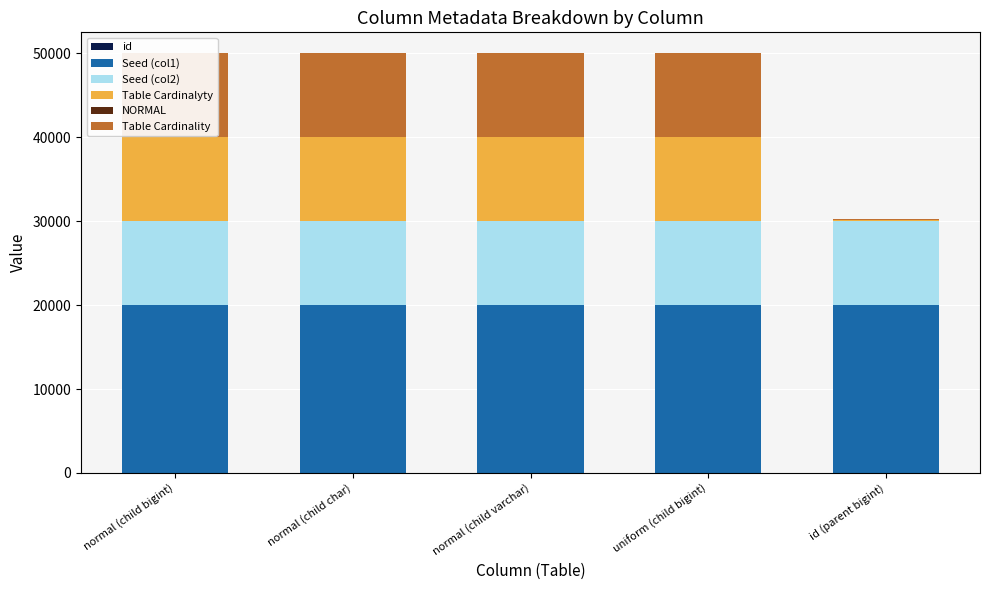

Are the bars horizontal?

No